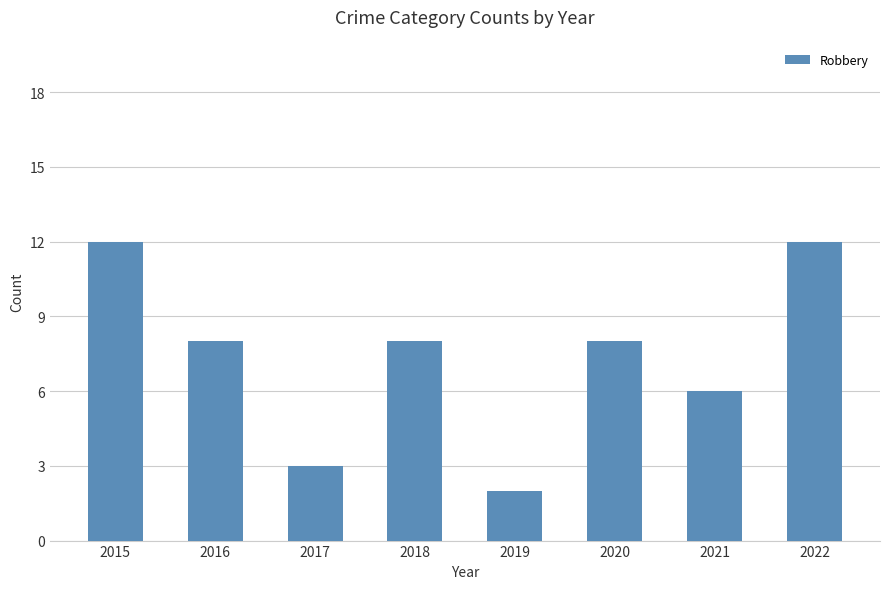

What is the change in value from 2019 to 2021?

+4